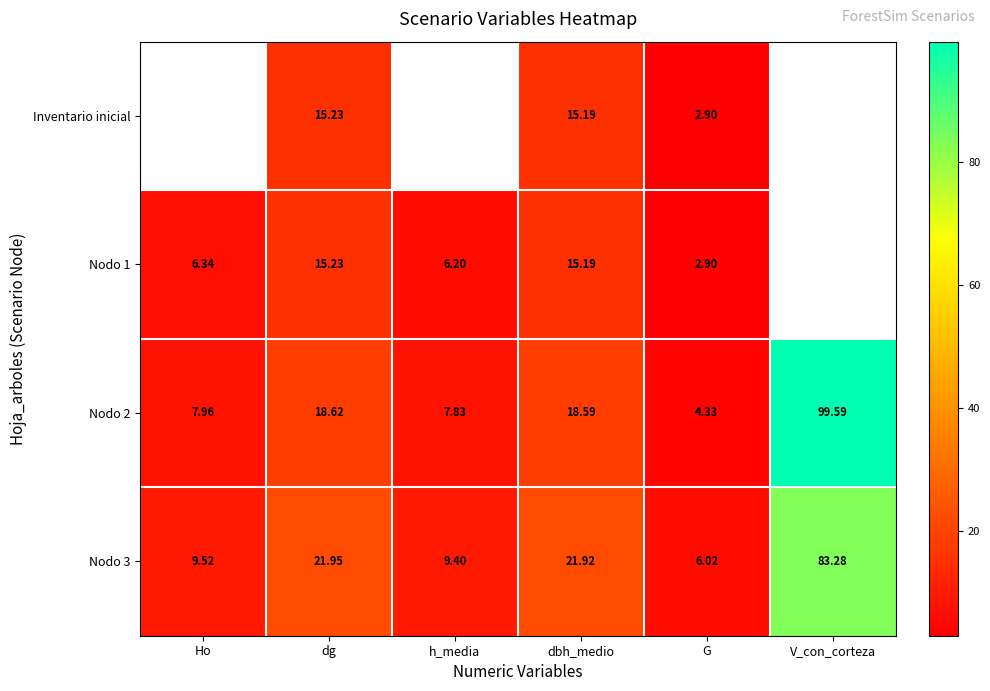

What is the average value of the Nodo 3 series?

25.3